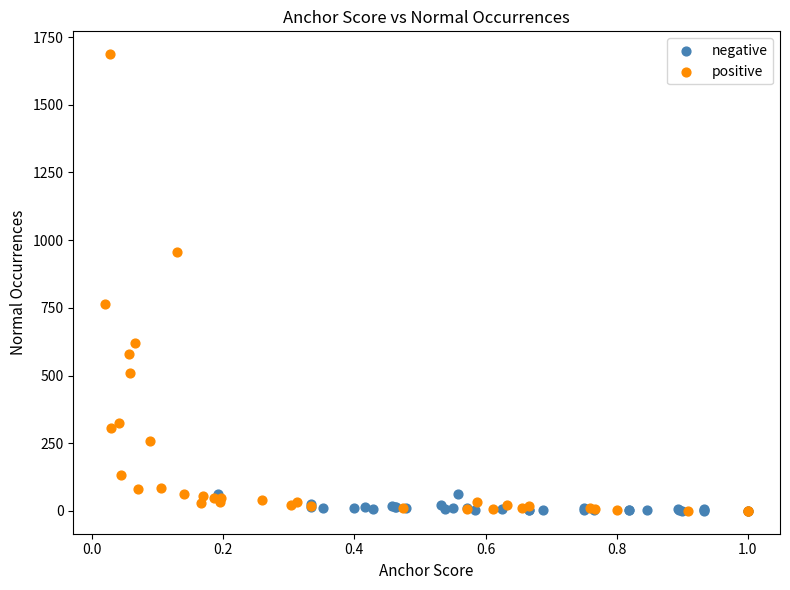

Which series contains the highest Y value?

positive